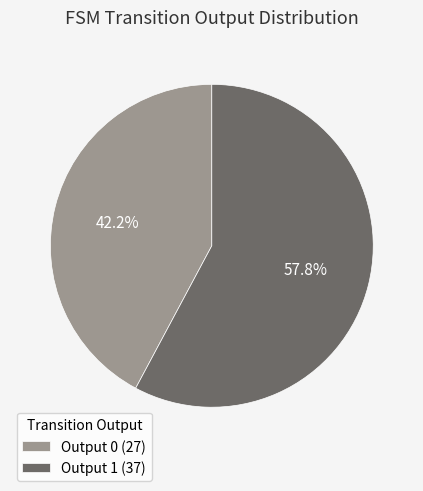

Rank the categories by value from highest to lowest.

Output 1 (37), Output 0 (27)